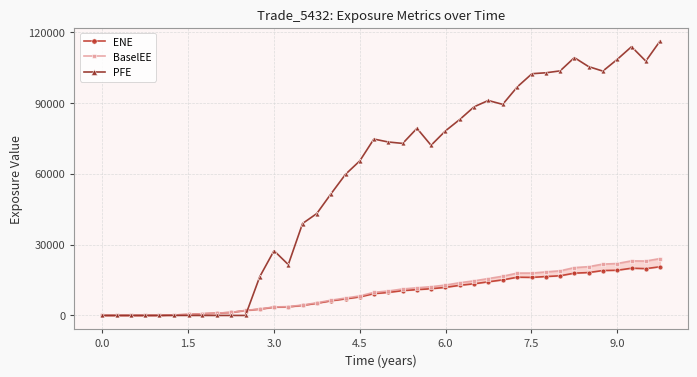

Which series has the largest range (max minus min)?

PFE